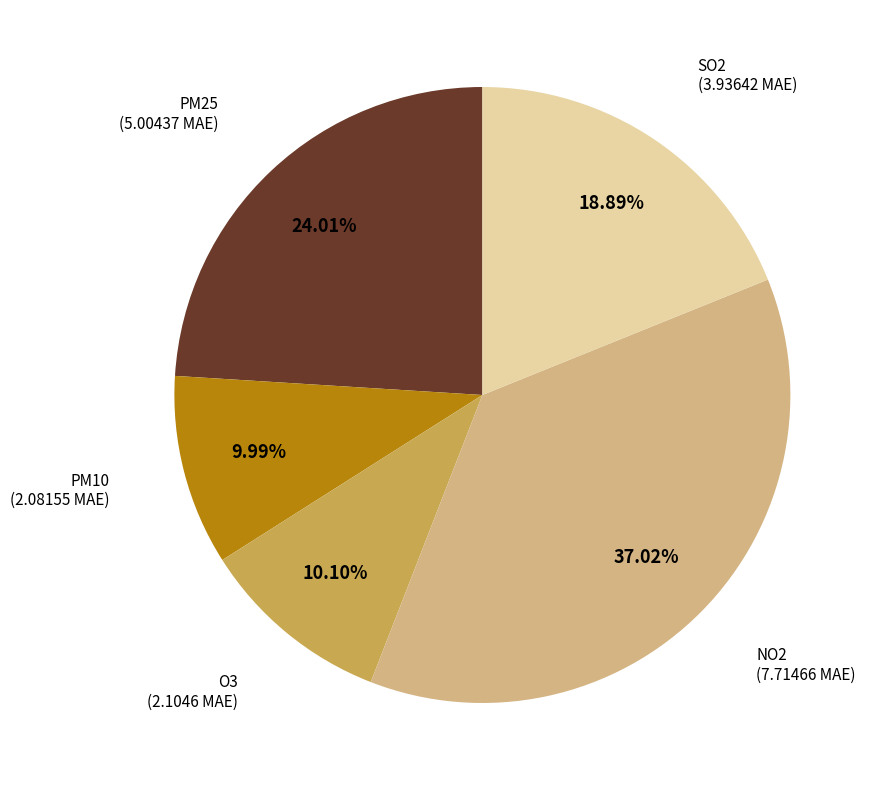

What is the ratio of the value at NO2 to the value at O3?

3.7